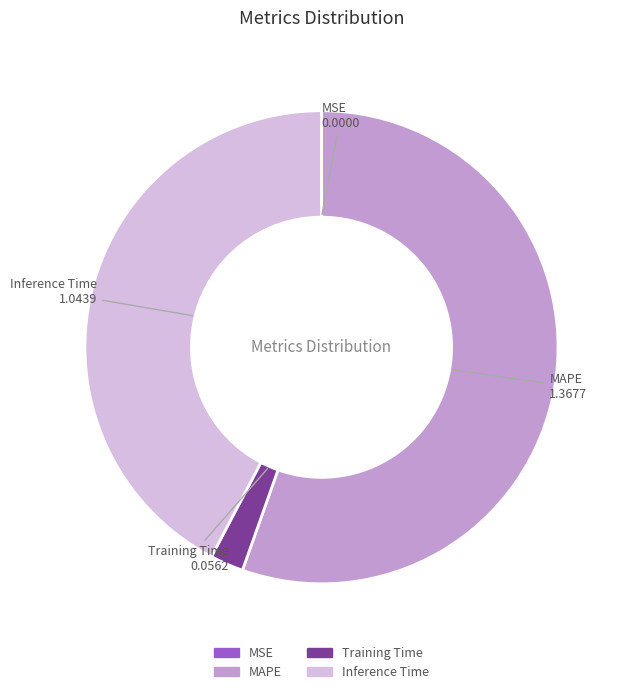

Which slice is the largest?

MAPE